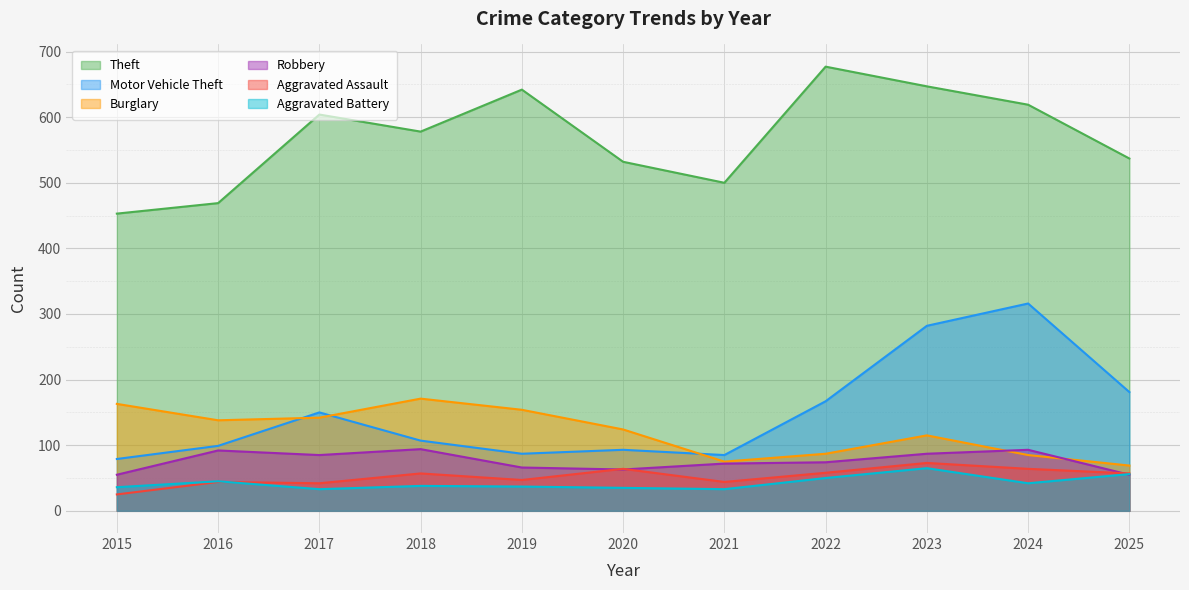

In Robbery, how many points are higher than both neighbors (excluding endpoints)?

3